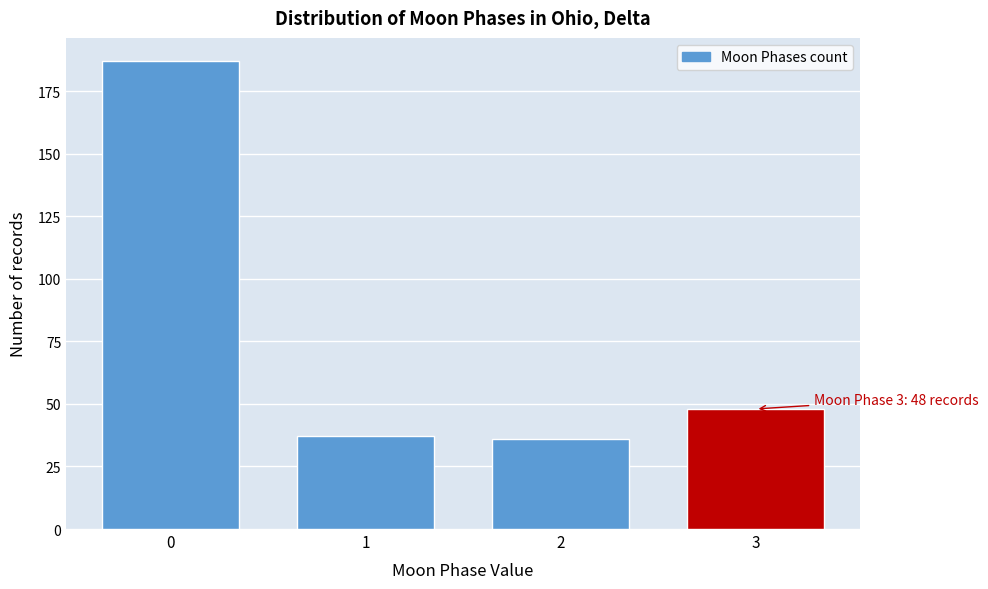

Reading left to right, transcribe all the data shown in this chart.

0=187	1=37	2=36	3=48